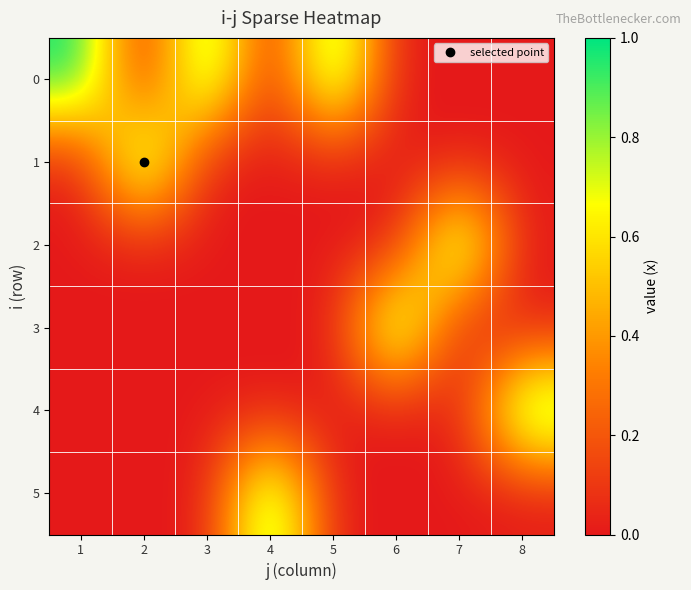

Count the number of categories in the chart.

8